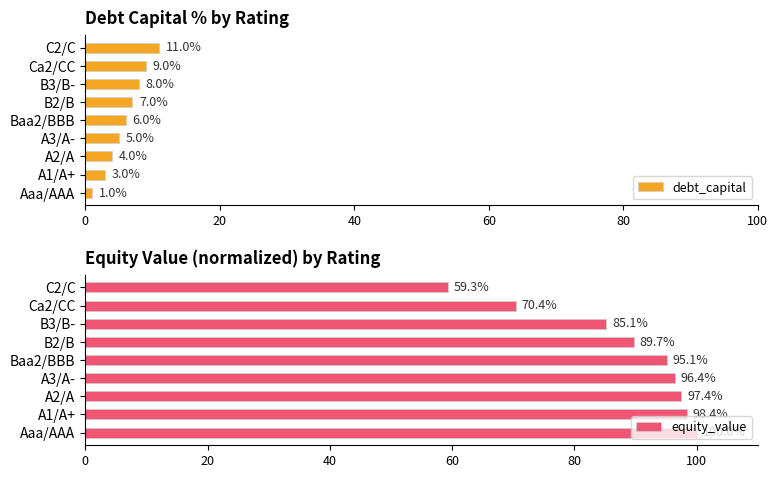

Read the debt_capital value at A2/A.

4.0